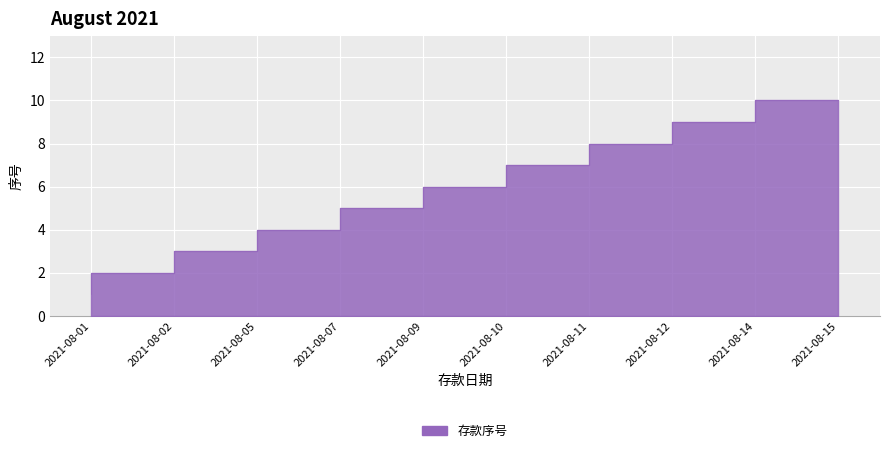

What is the difference between the second highest and minimum values?

8